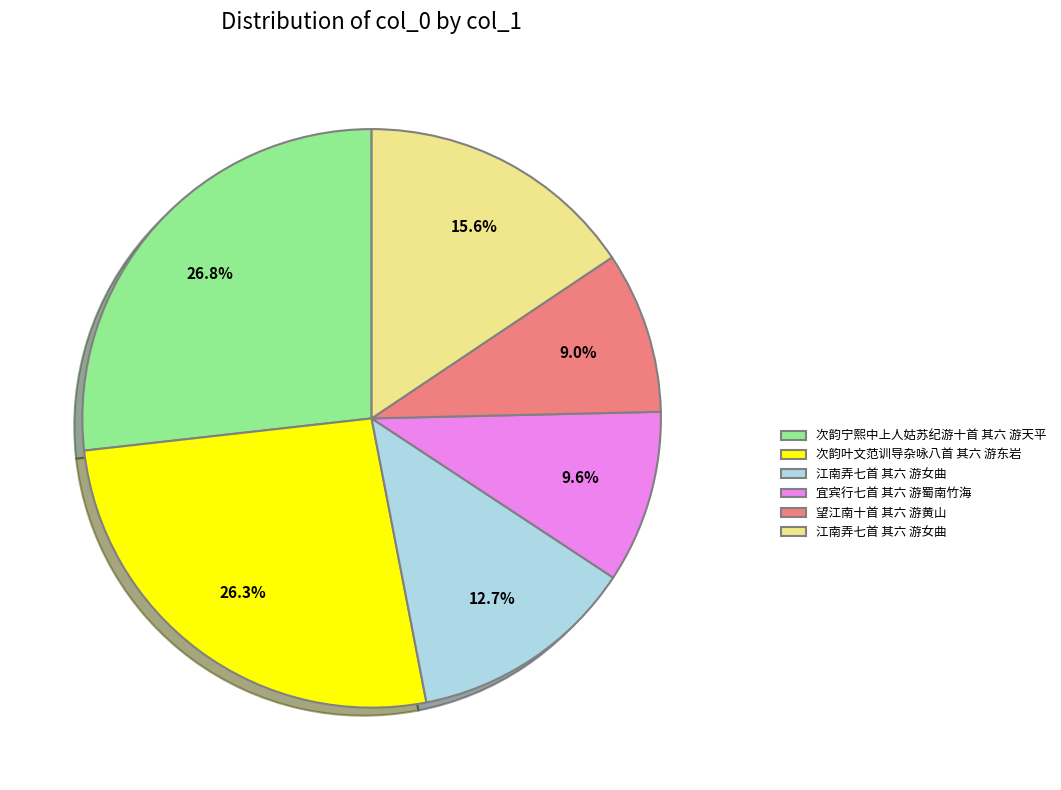

Is there a majority slice in this chart?

No